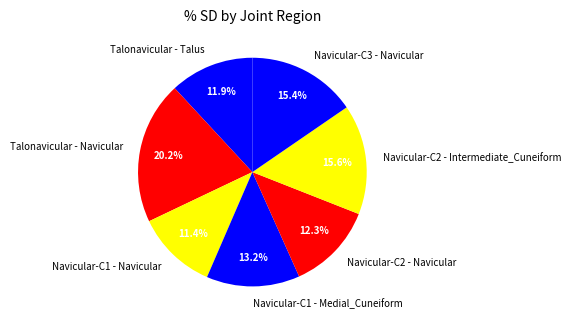

What is the ratio of the value at Navicular-C2 - Intermediate_Cuneiform to the value at Navicular-C1 - Navicular?

1.4